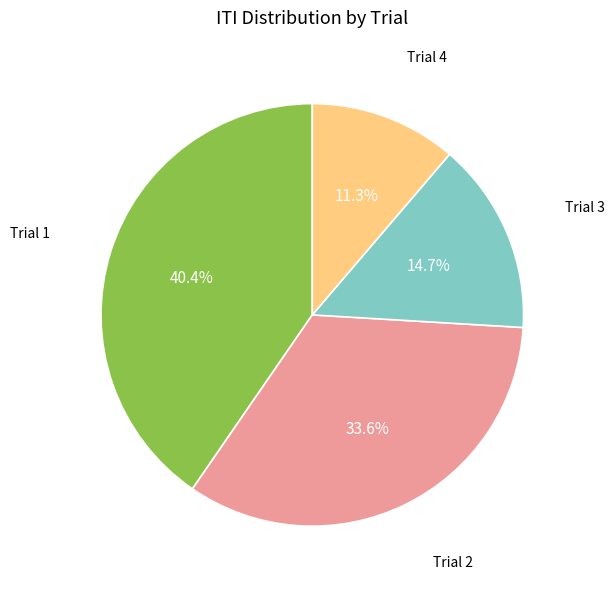

Does any single category account for the majority?

No